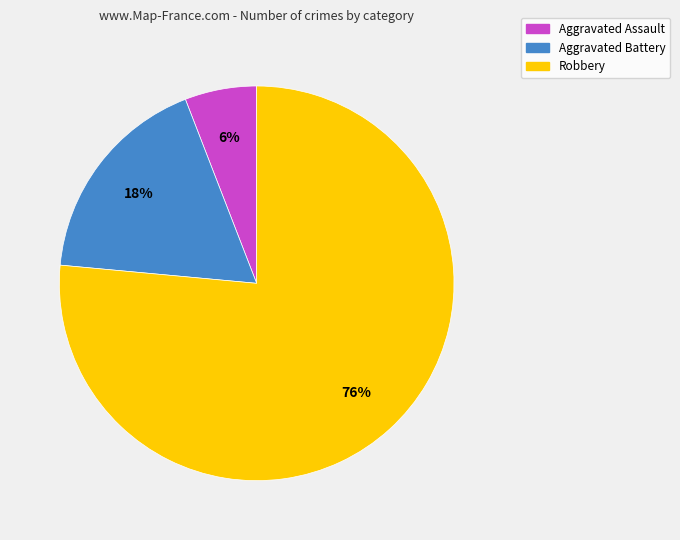

How many slices are in this pie chart?

3